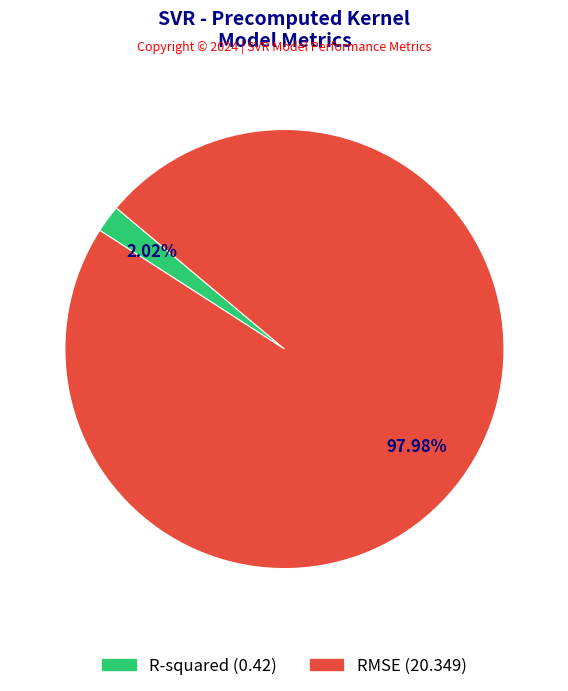

To the nearest percent, what is the combined percentage of R-squared and RMSE?

100%